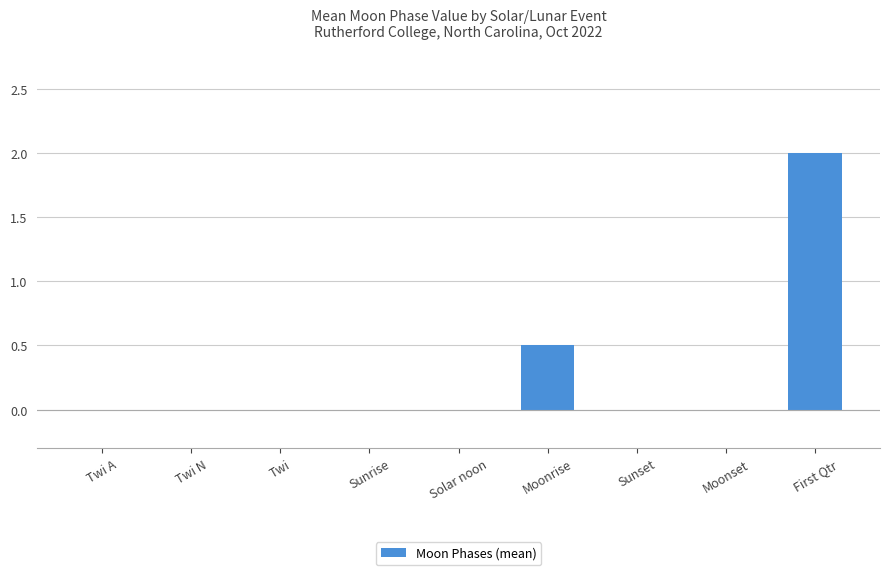

What is the average value?

0.3